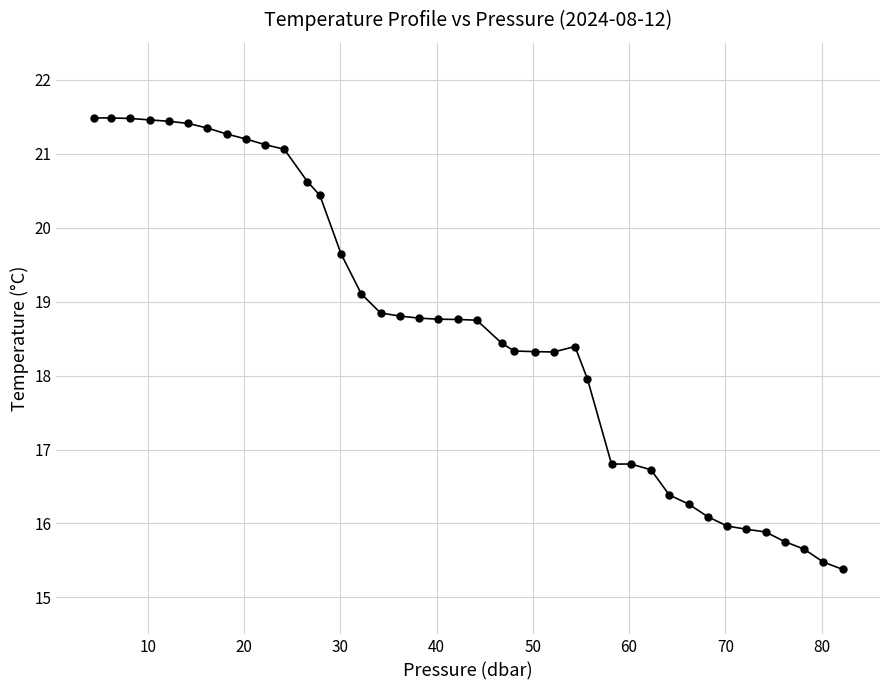

What is the minimum value shown in the chart?

15.4